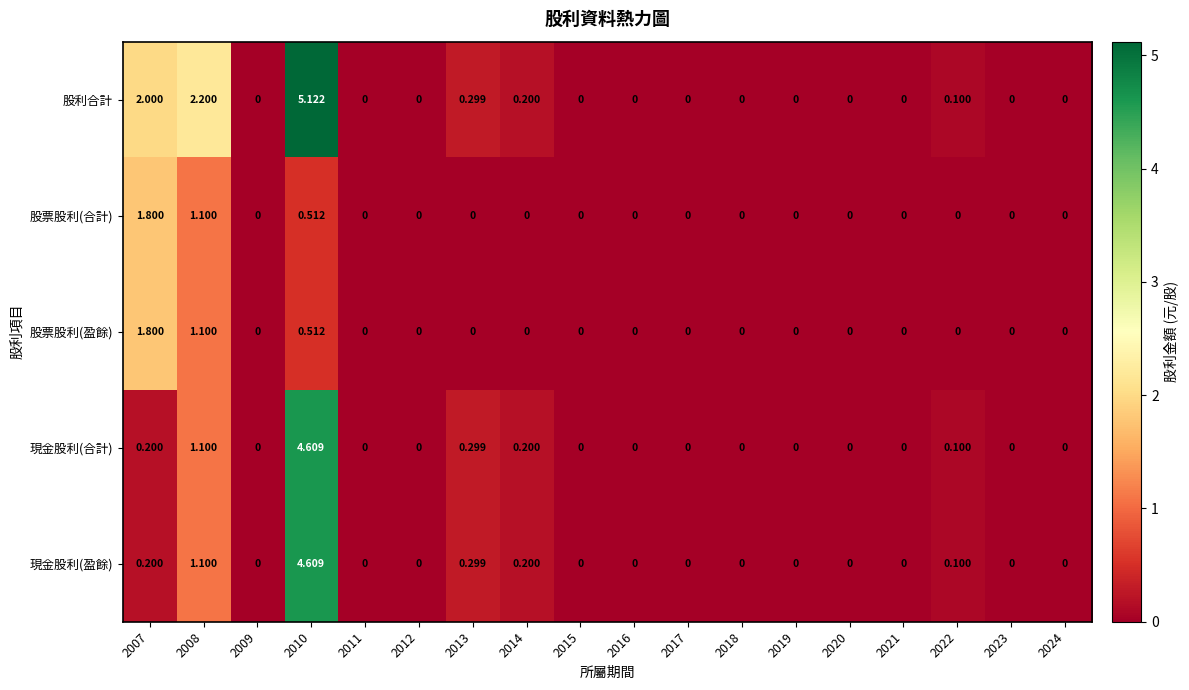

Count the number of data series in this chart.

5